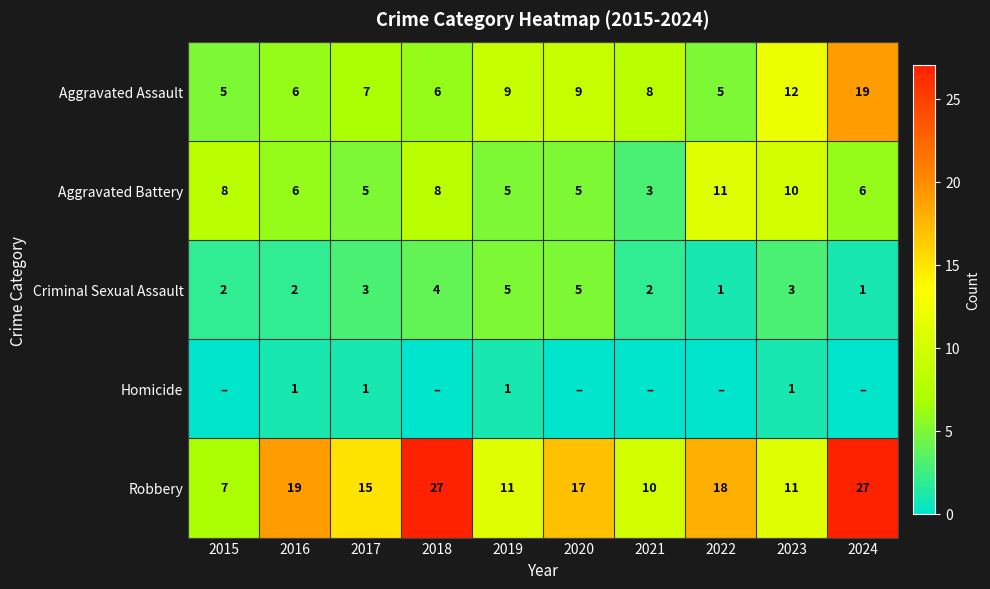

What is the difference between the maximum and minimum values in the Aggravated Assault series?

14